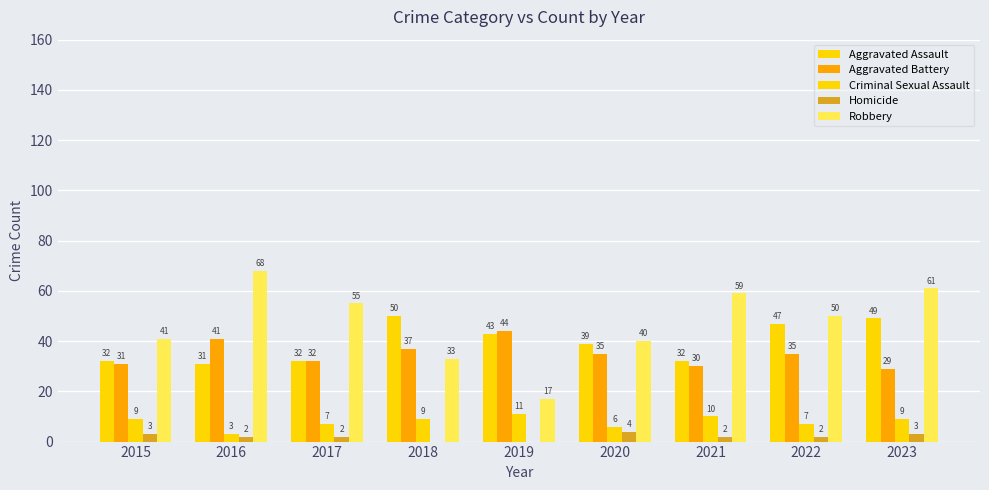

What is the maximum value for Robbery?

68